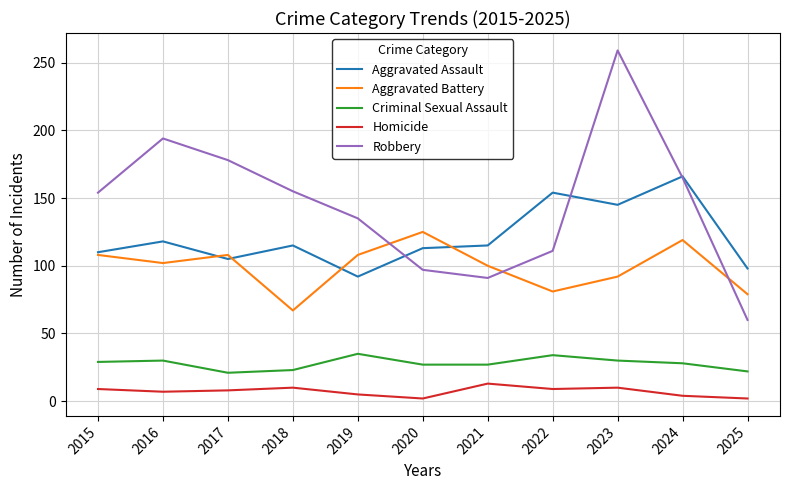

Rank the series by their maximum value, from lowest to highest.

Homicide, Criminal Sexual Assault, Aggravated Battery, Aggravated Assault, Robbery